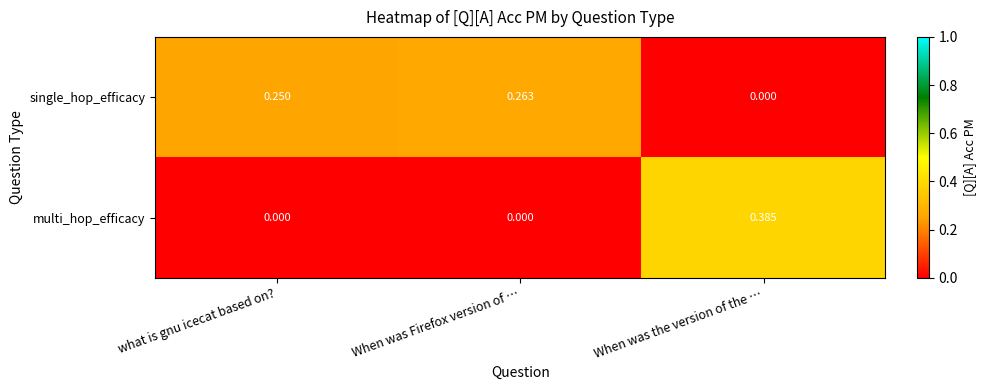

Which series has the widest spread of values?

multi_hop_efficacy